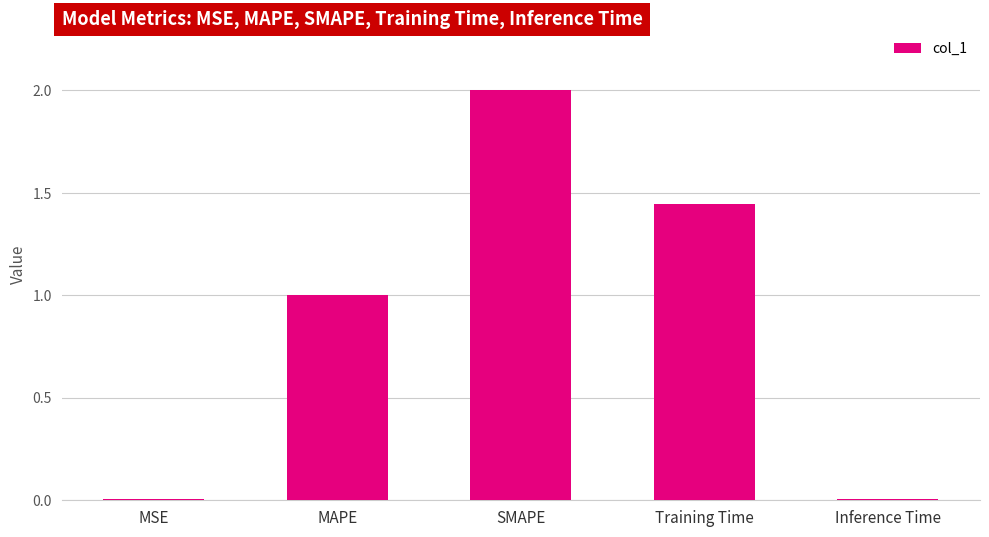

True or false: the data shows 2.7 at SMAPE.

False